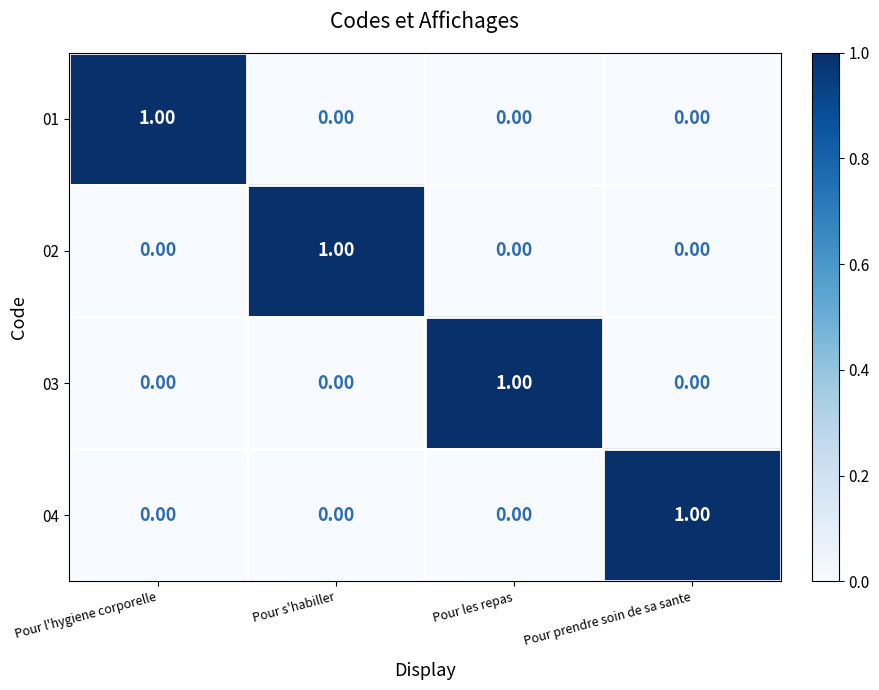

At which label does 03 reach its peak?

Pour les repas